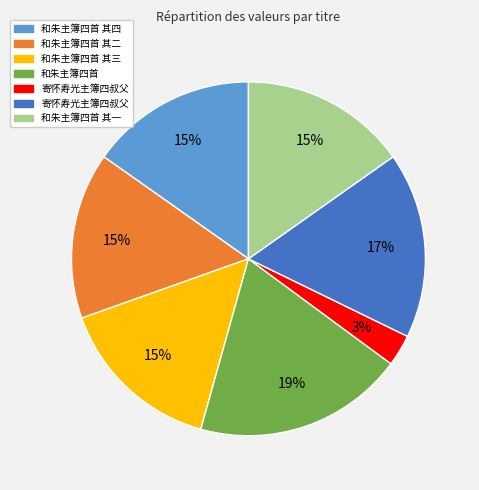

Is there any slice that represents more than half of the pie?

No